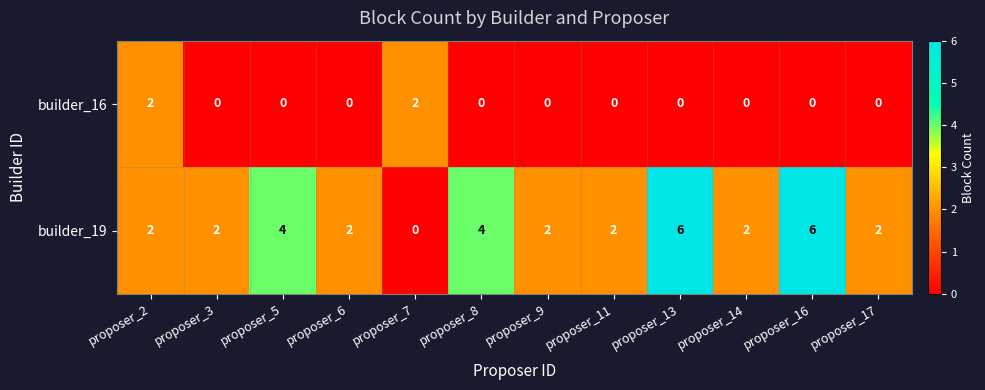

Is it true that builder_16 equals 0 at proposer_13?

True